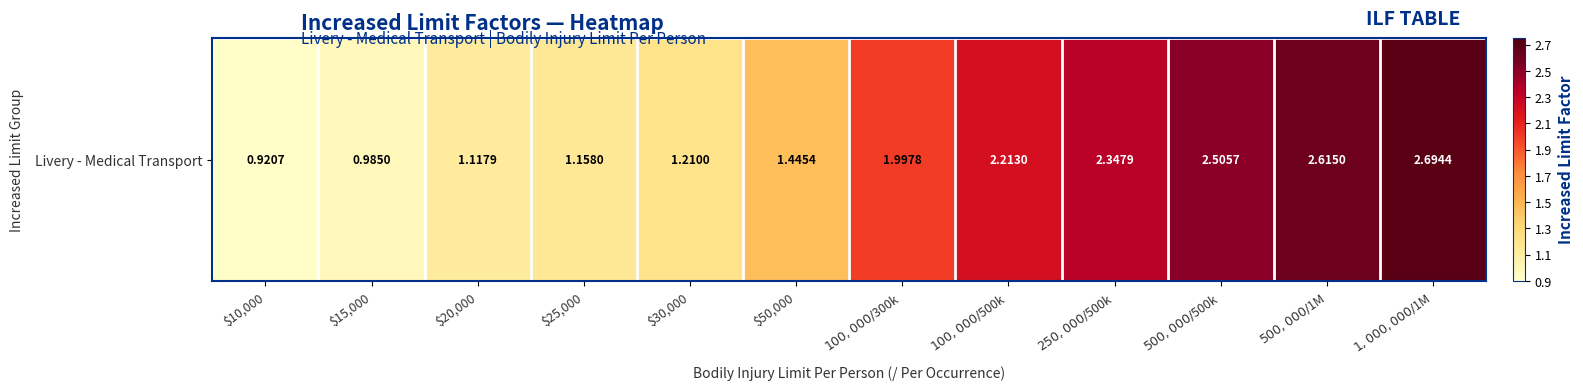

Where does the data first go above 1?

$20,000